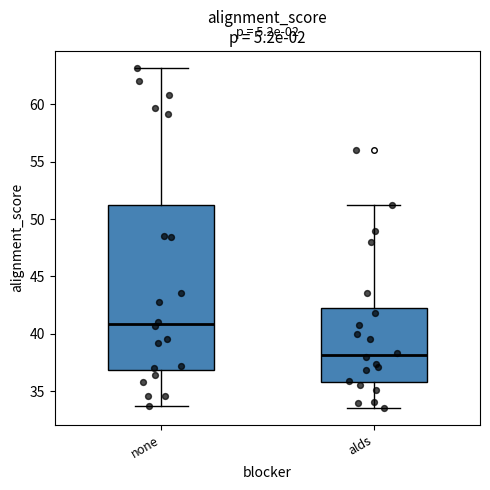

Reading left to right, read every box against the y-axis: the position of its median line, the range the box covers, and the ends of its whiskers. The values are not printed on the chart, so give them approximately, as read against the axis.

none: median 41.0, box 37.0 to 51.0, whiskers 33.5 to 63.0
alds: median 38.0, box 36.0 to 42.5, whiskers 33.5 to 51.0